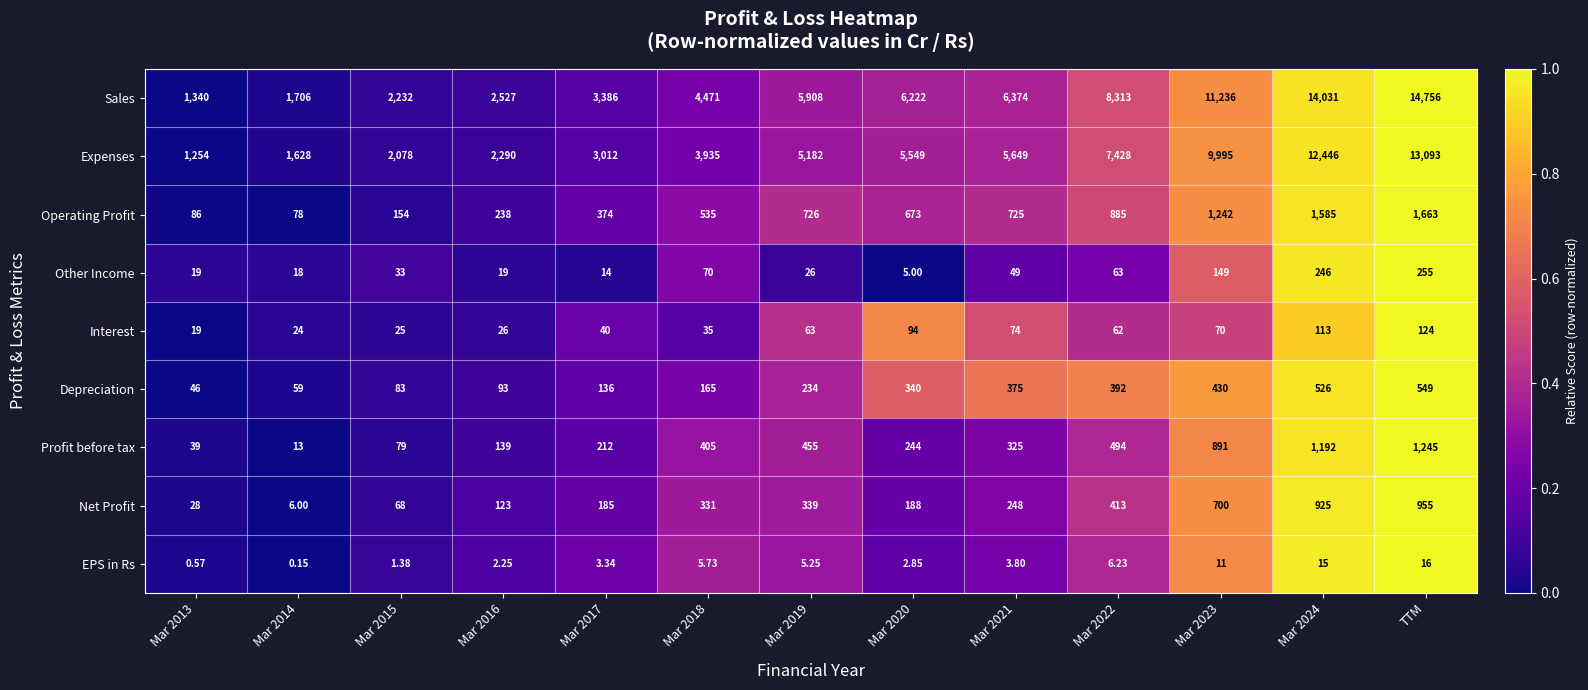

How many data points in Other Income are less than 33?

6